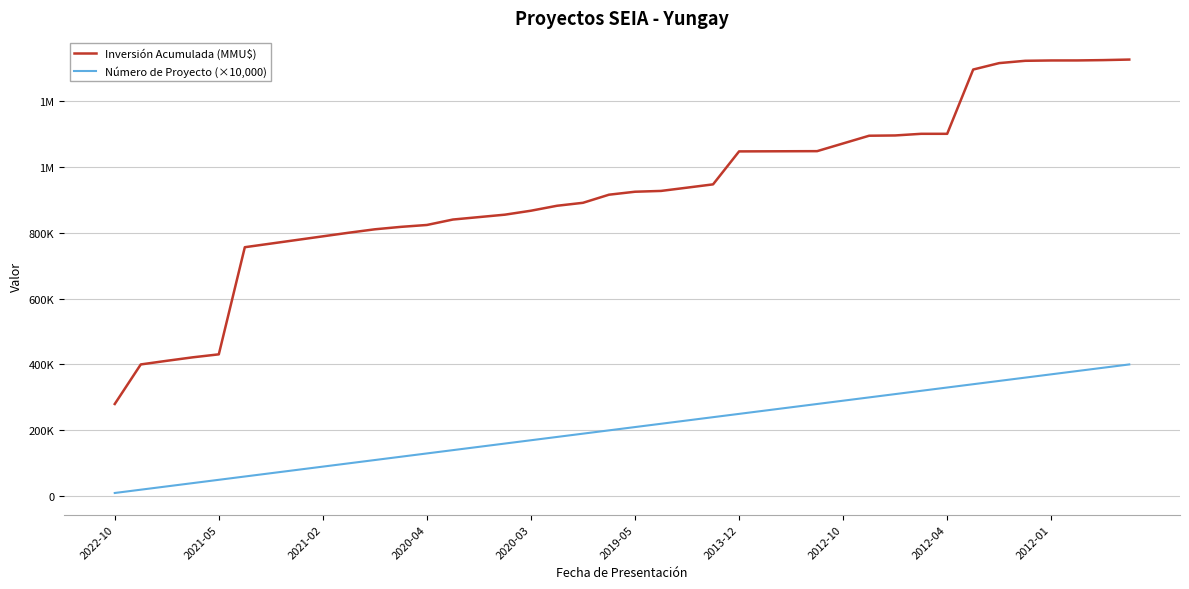

What are all the series names shown in the legend?

Inversión Acumulada (MMU$), Número de Proyecto (×10,000)